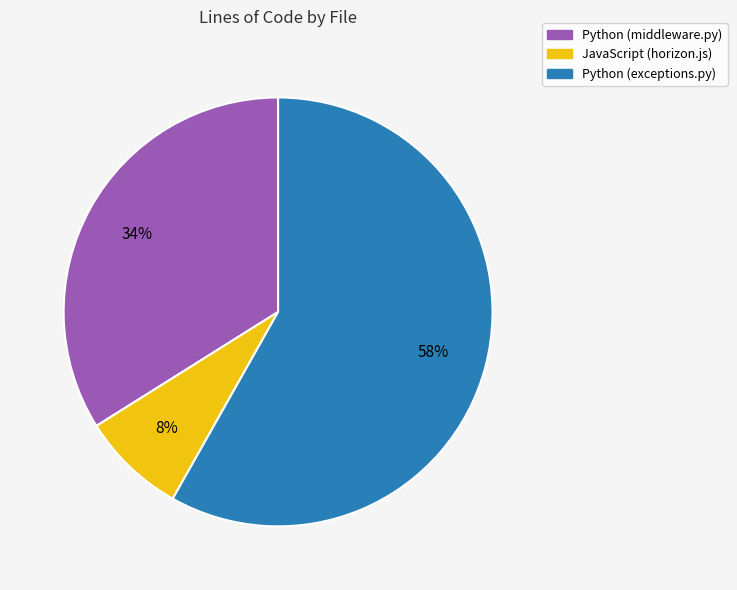

How many segments does this pie chart have?

3